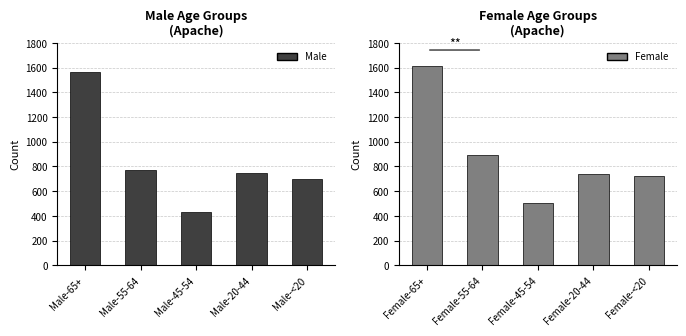

At which label does Male reach its minimum?

Male-45-54